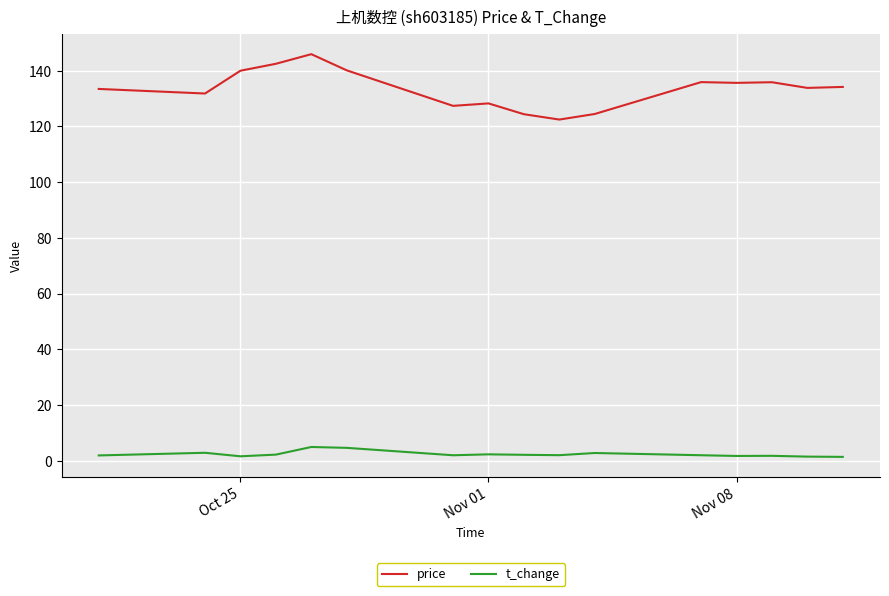

True or false: price and t_change cross at least once.

False